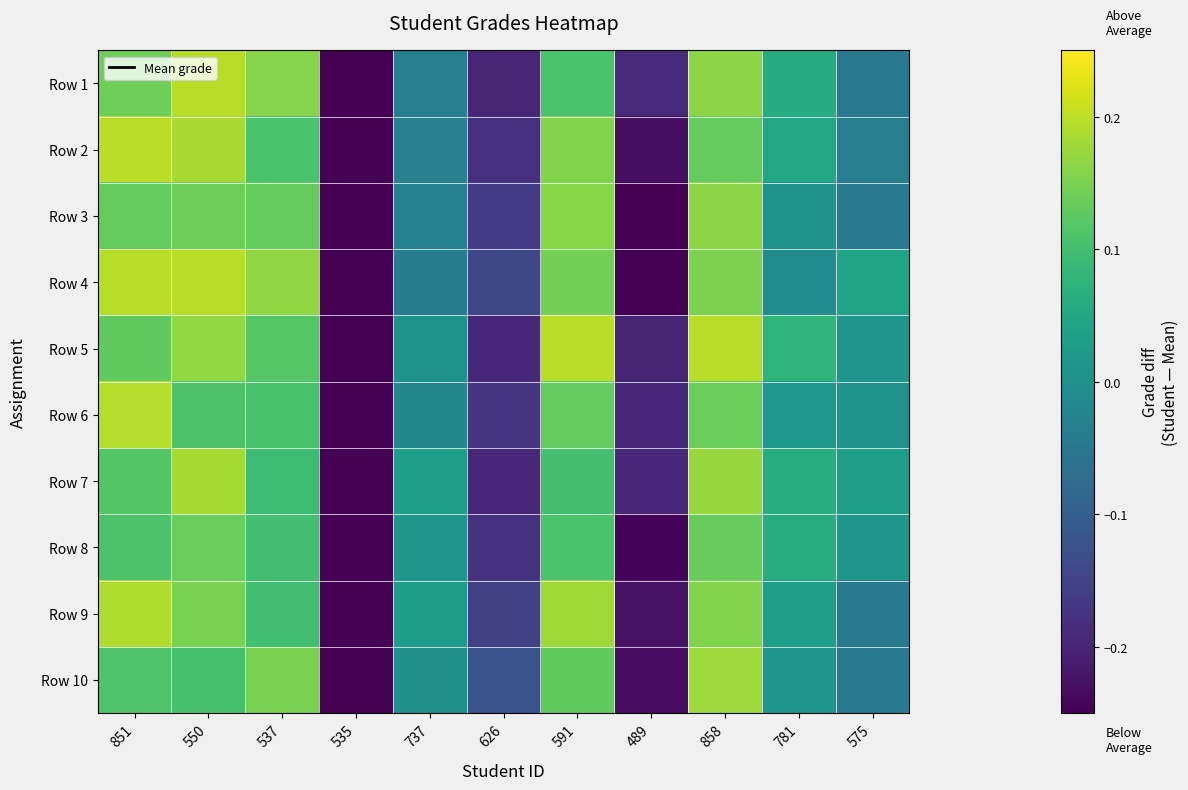

What is the difference between the highest and lowest values at 858?

0.1